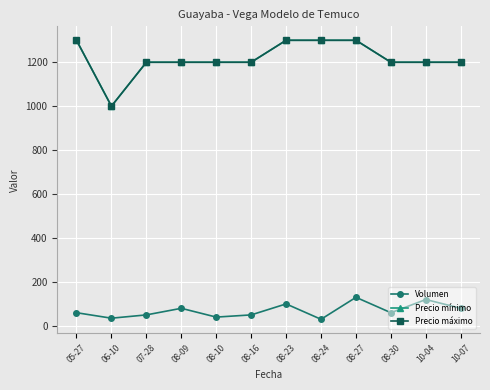

True or false: Volumen has a value of 177 at 08-27.

False